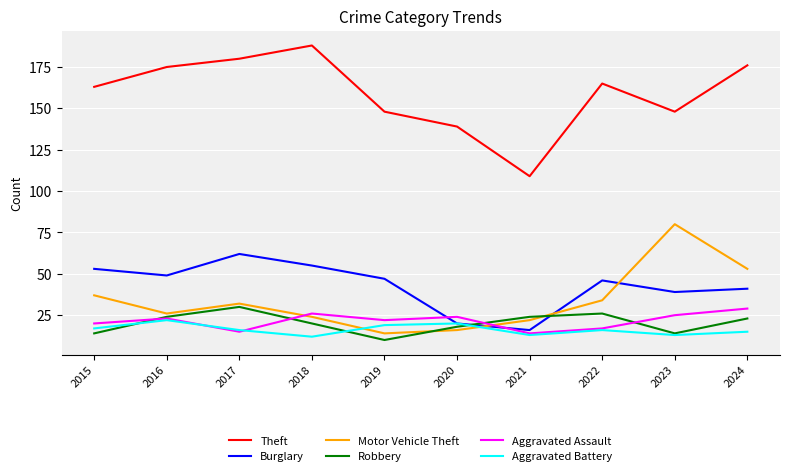

Is this an area chart (filled region under the line)?

No